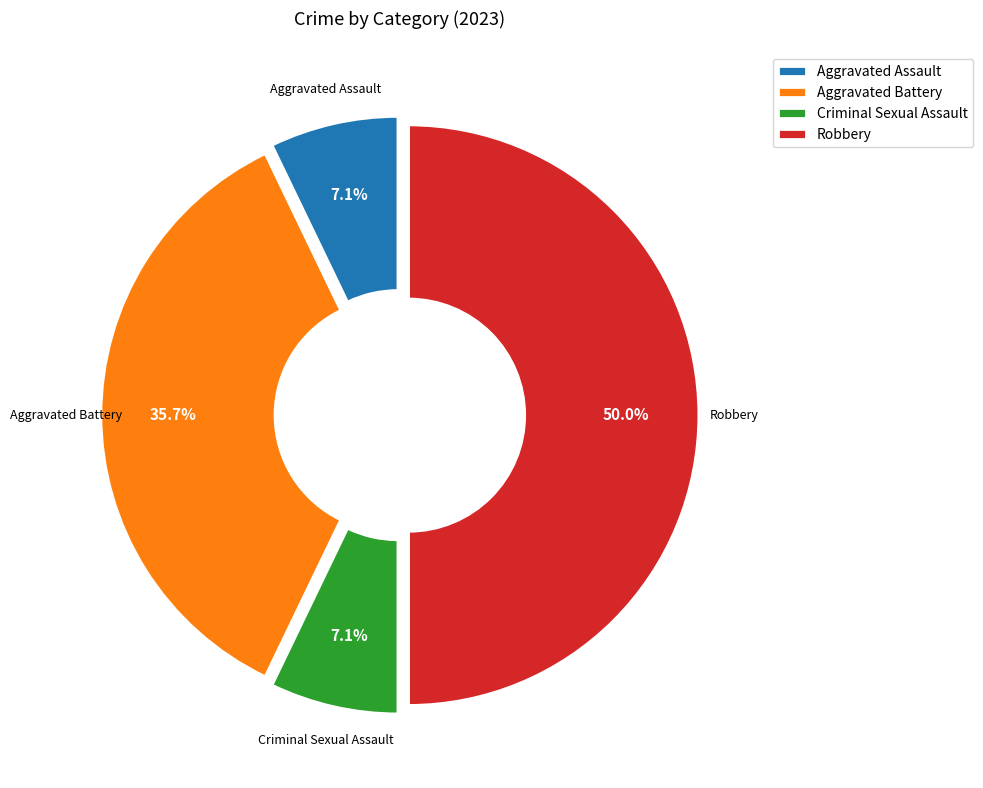

Do Aggravated Battery and Robbery together represent more than half of the pie?

Yes